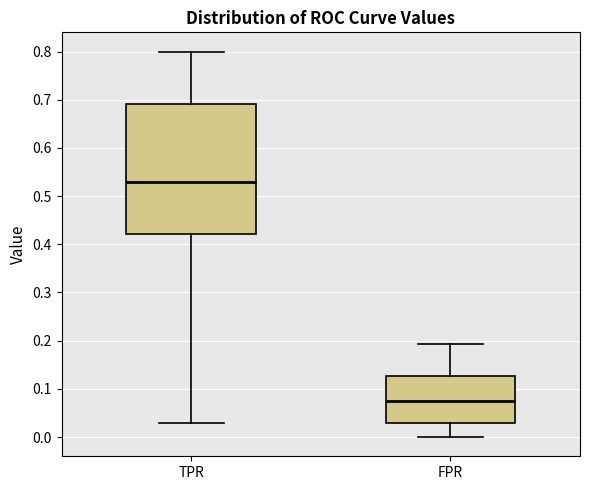

Which box is the tallest, from its lower edge to its upper edge?

TPR